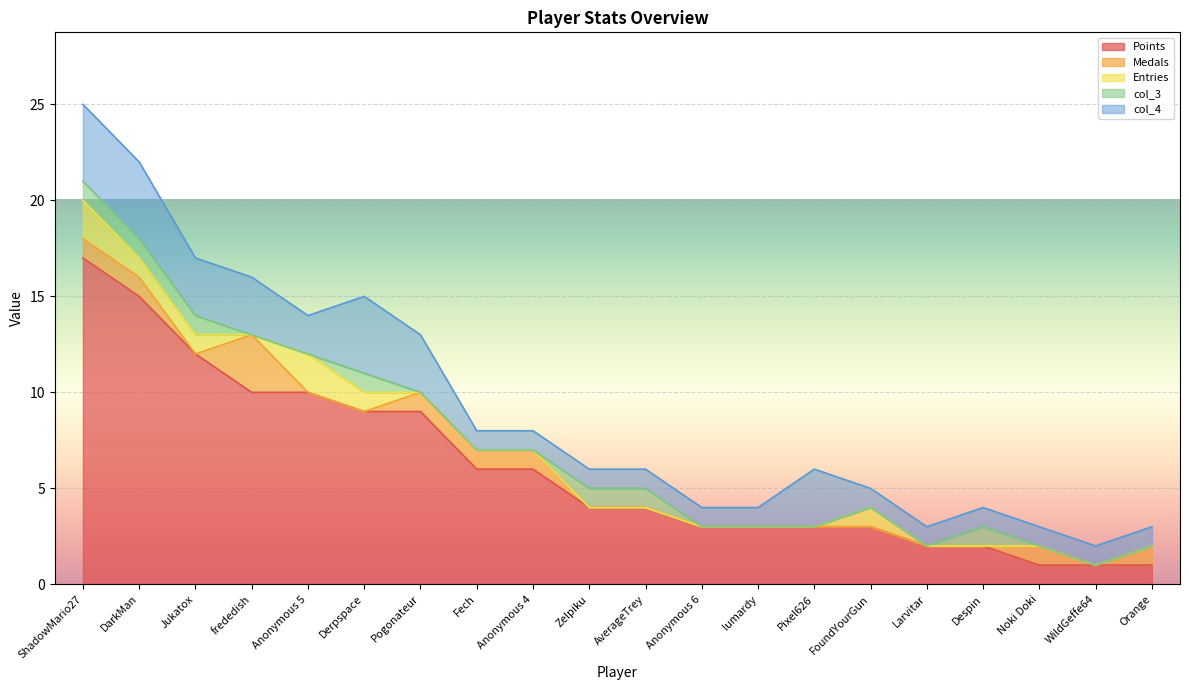

What position from the right is lumardy?

8